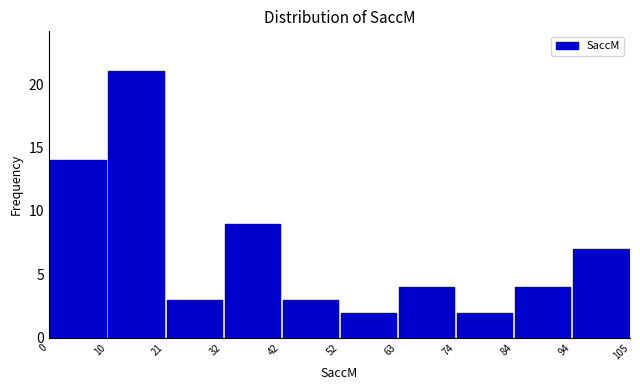

Reading left to right, list every bar in this chart as the range it spans on the x-axis followed by its height. The values are not printed on the chart, so give them approximately, as read against the axis.

0 to 10: 14
10 to 21: 21
21 to 32: 3
32 to 42: 9
42 to 52: 3
52 to 63: 2
63 to 74: 4
74 to 84: 2
84 to 94: 4
94 to 105: 7